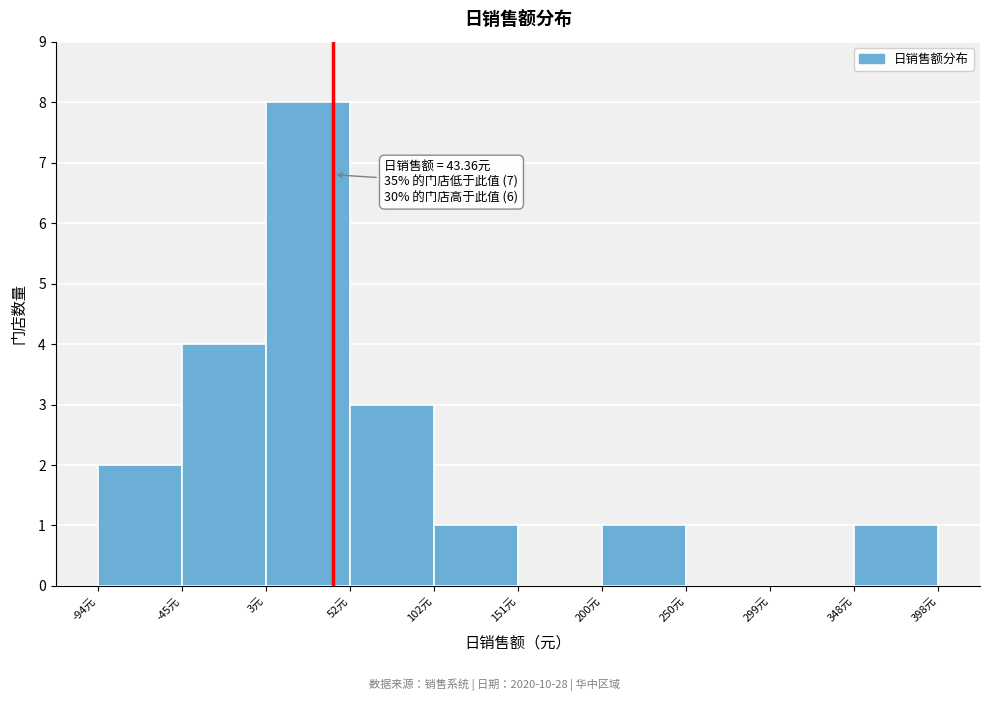

Over which range of the x-axis is the bar tallest?

5 to 55